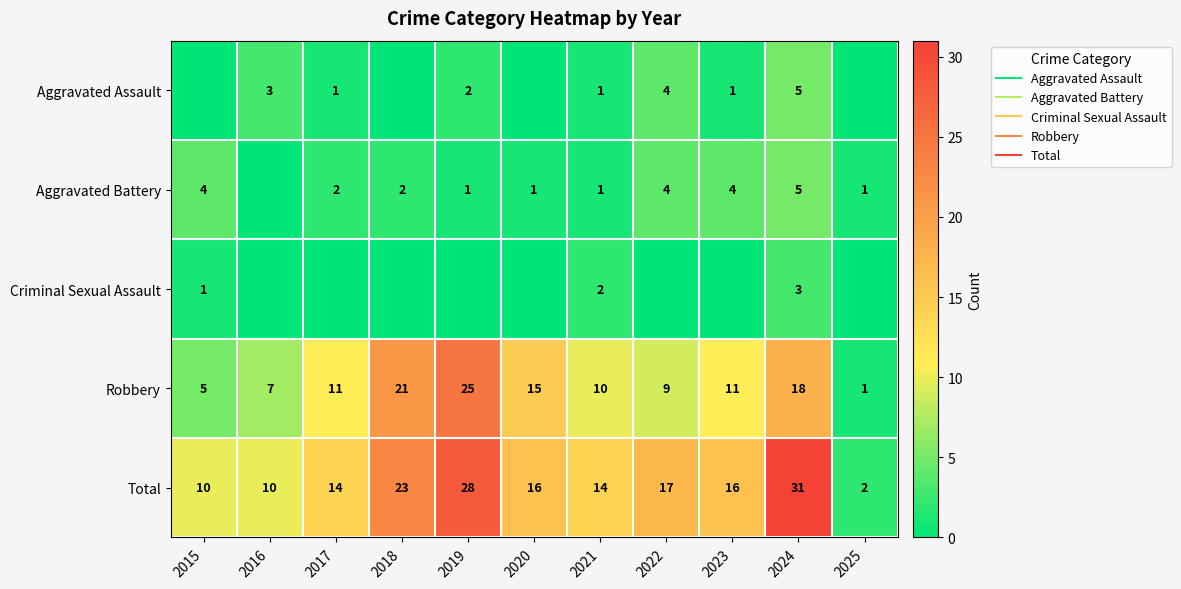

List the labels in order of Robbery value, smallest first.

2025, 2015, 2016, 2022, 2021, 2017, 2023, 2020, 2024, 2018, 2019